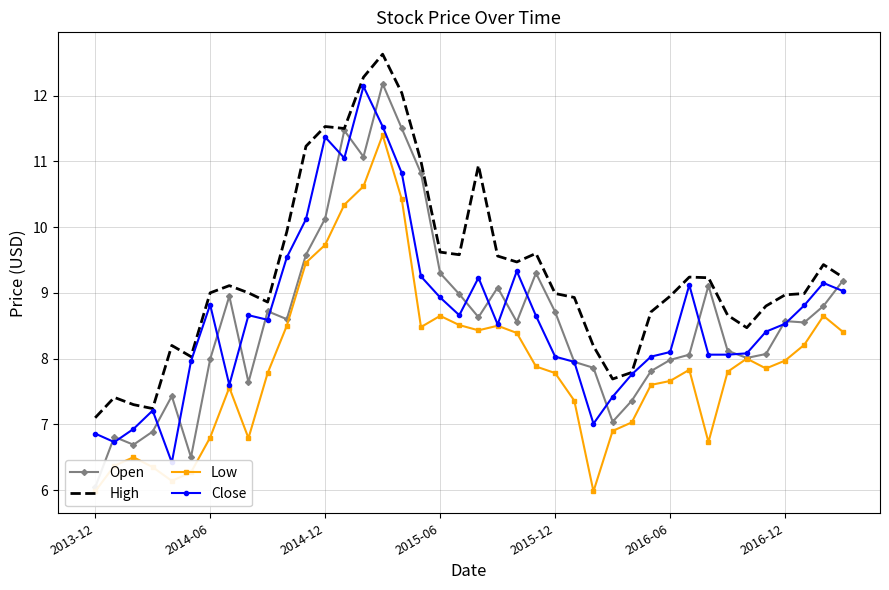

What is the total value across all series at 27?

29.1